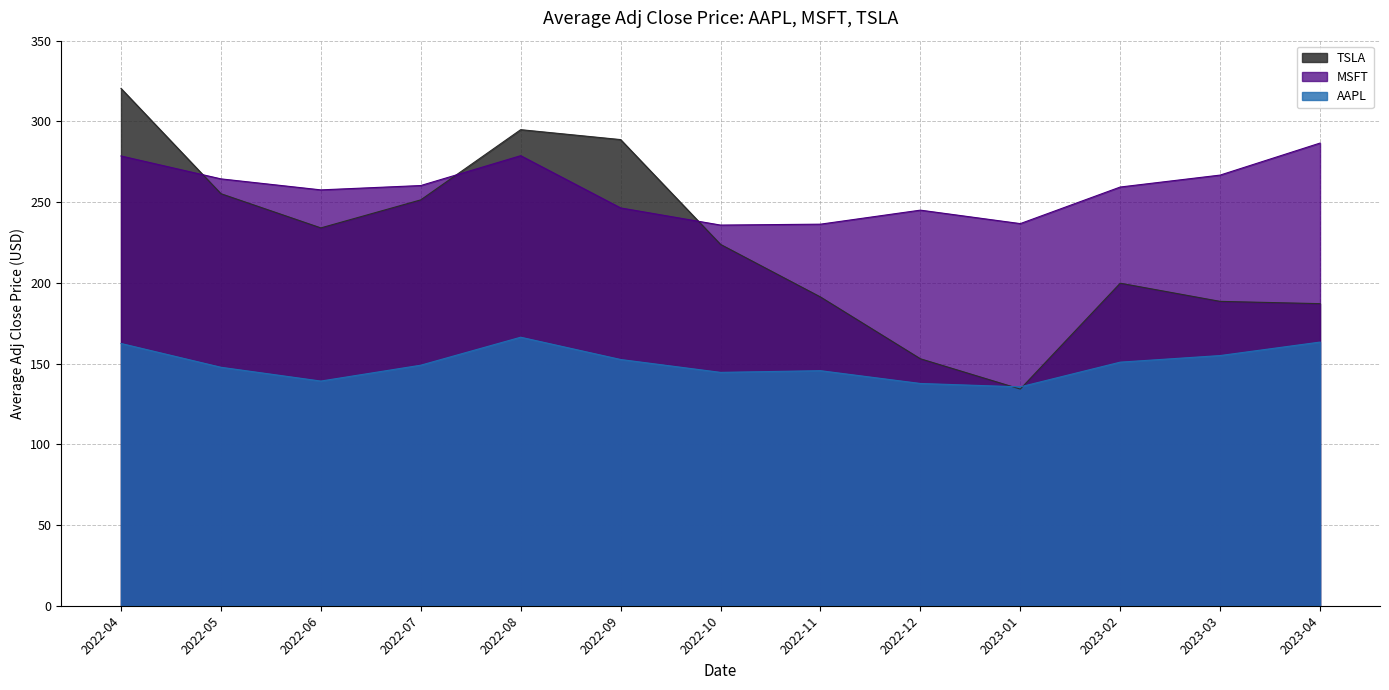

True or false: AAPL and MSFT cross at least once.

False